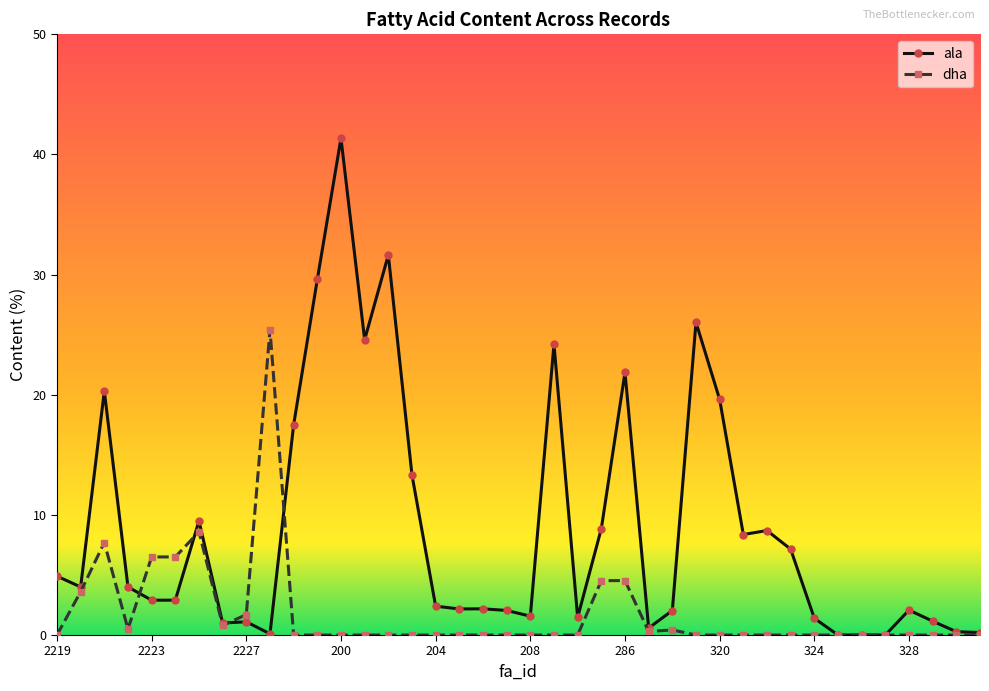

True or false: ala has more than 1 interior local peaks.

True